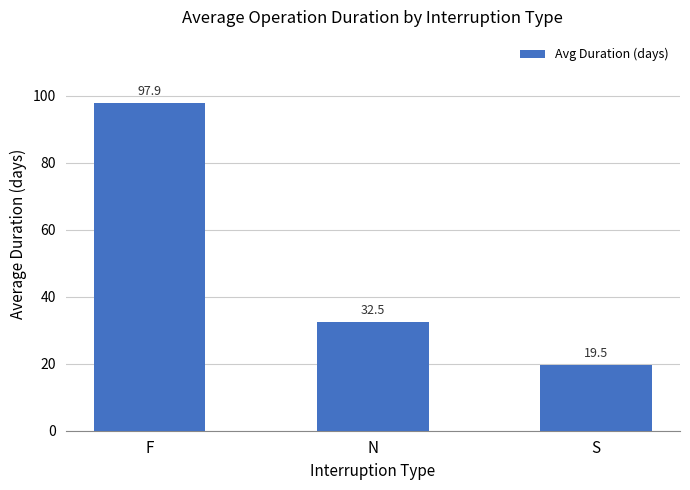

What is the label of the 1st bar from the left?

F